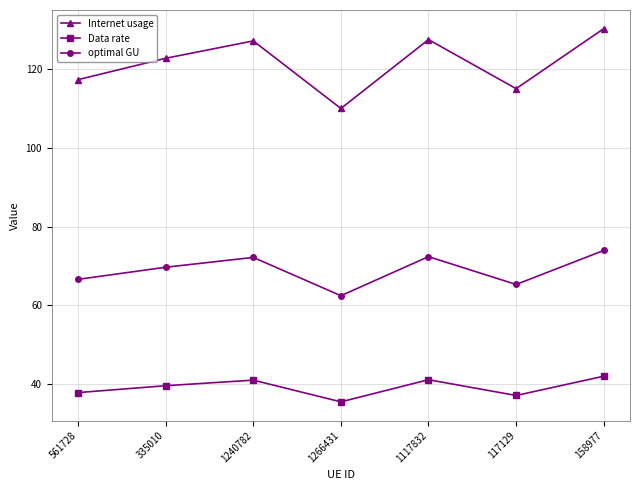

At which category does Data rate reach its first local peak?

1240782